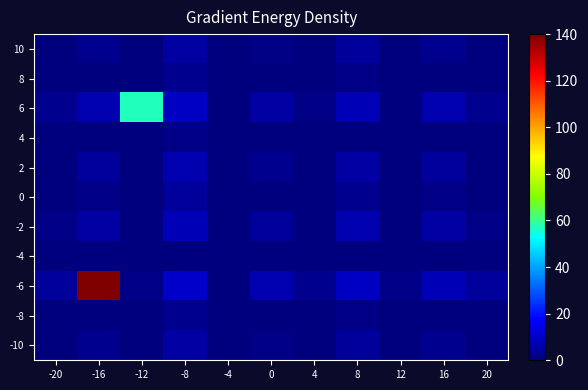

Reading left to right, transcribe all the data shown in this chart.

10: -20=0.0	-16=2.7	-12=0.0	-8=5.3	-4=0.0	0=1.3	4=0.0	8=4.0	12=0.0	16=2.7	20=0.0
8: -20=0.0	-16=0.0	-12=0.0	-8=2.7	-4=0.0	0=0.0	4=0.0	8=1.3	12=0.0	16=0.0	20=0.0
6: -20=2.7	-16=6.7	-12=56.9	-8=9.3	-4=0.0	0=5.3	4=1.3	8=8.0	12=0.0	16=6.7	20=2.7
4: -20=0.0	-16=0.0	-12=0.0	-8=1.3	-4=0.0	0=0.0	4=0.0	8=0.0	12=0.0	16=0.0	20=0.0
2: -20=0.0	-16=4.0	-12=0.0	-8=6.7	-4=0.0	0=2.7	4=0.0	8=5.3	12=0.0	16=4.0	20=0.0
0: -20=0.0	-16=1.3	-12=0.0	-8=4.0	-4=0.0	0=0.0	4=0.0	8=2.7	12=0.0	16=1.3	20=0.0
-2: -20=1.3	-16=5.3	-12=0.0	-8=8.0	-4=0.0	0=4.0	4=0.0	8=6.7	12=0.0	16=5.3	20=1.3
-4: -20=0.0	-16=0.0	-12=0.0	-8=0.0	-4=0.0	0=0.0	4=0.0	8=0.0	12=0.0	16=0.0	20=0.0
-6: -20=4.0	-16=140.0	-12=1.3	-8=10.7	-4=0.0	0=6.7	4=2.7	8=9.3	12=1.3	16=8.0	20=4.0
-8: -20=0.0	-16=0.0	-12=0.0	-8=2.7	-4=0.0	0=0.0	4=0.0	8=1.3	12=0.0	16=0.0	20=0.0
-10: -20=0.0	-16=2.7	-12=0.0	-8=5.3	-4=0.0	0=1.3	4=0.0	8=4.0	12=0.0	16=2.7	20=0.0